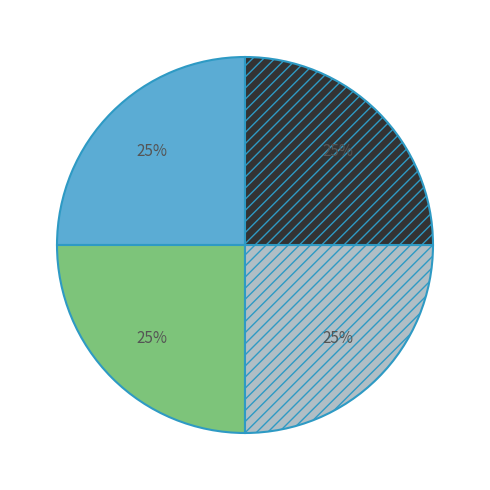

To the nearest percent, what is the average slice percentage?

25%